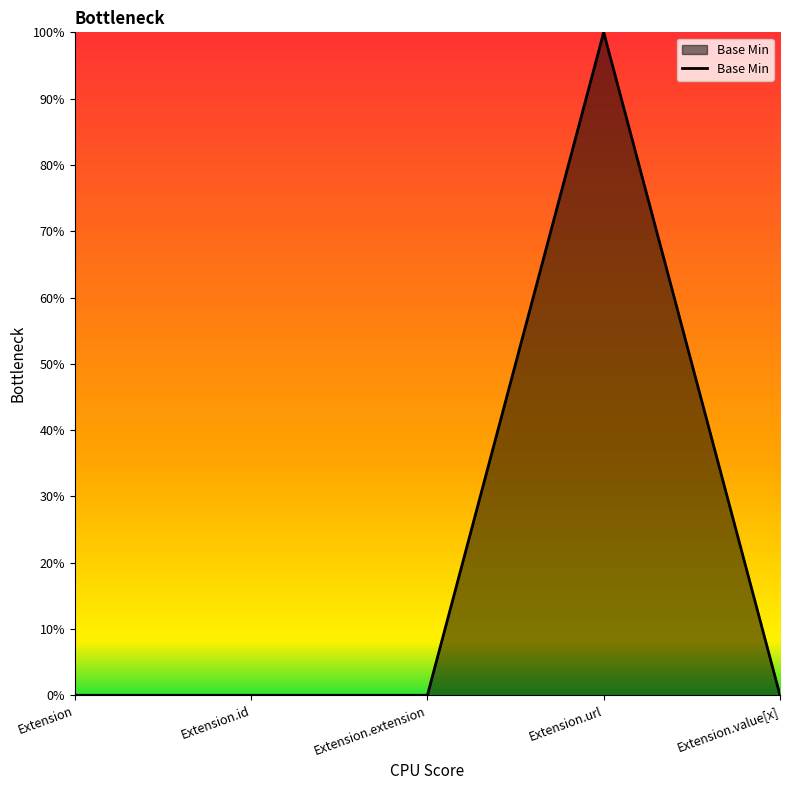

Rank the categories by value from lowest to highest.

Extension, Extension.id, Extension.extension, Extension.value[x], Extension.url